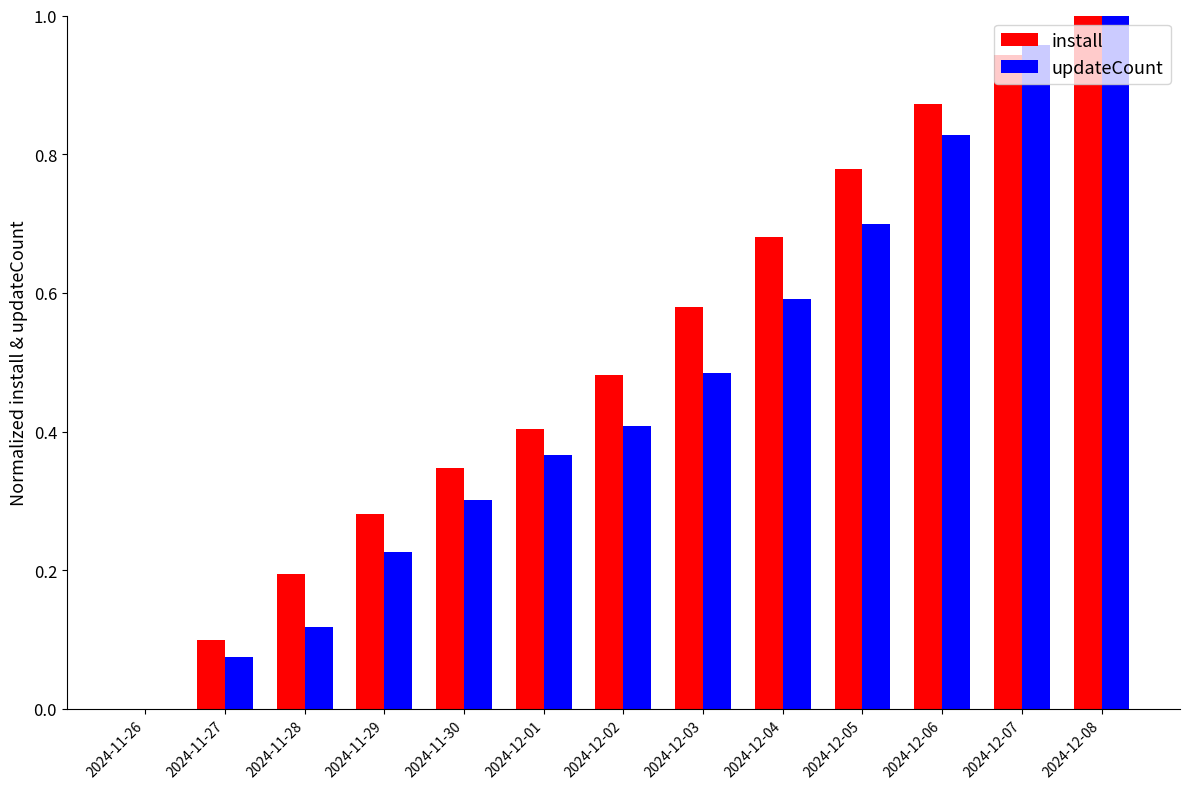

True or false: updateCount has a value of 0.2 at 2024-11-29.

True